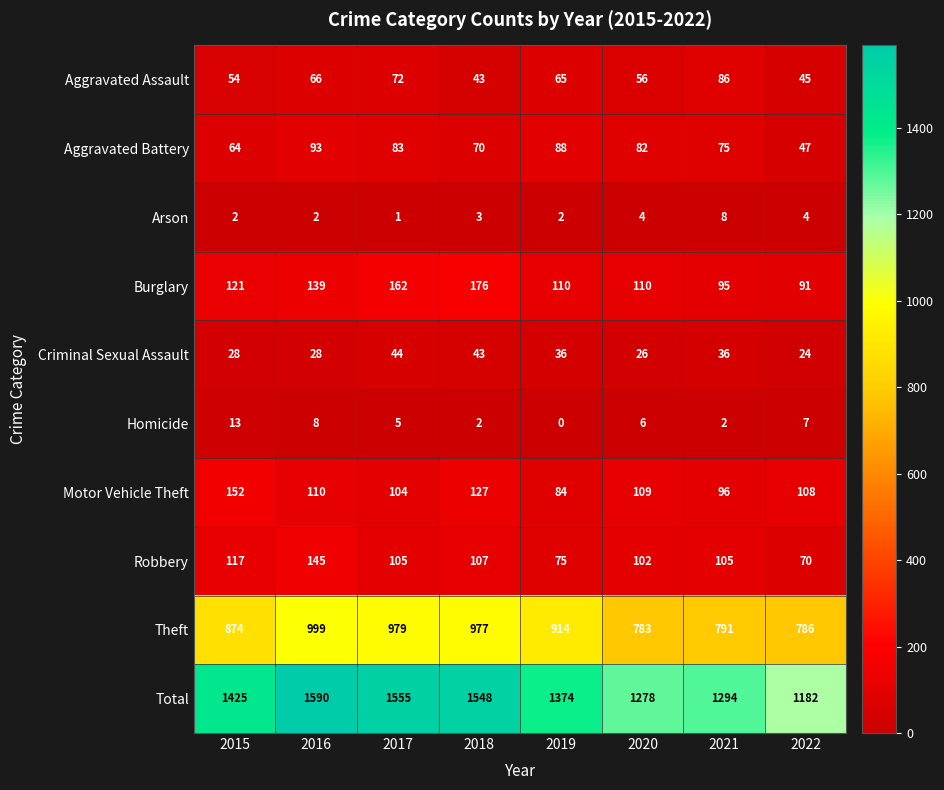

What is the sum of all Arson values?

26